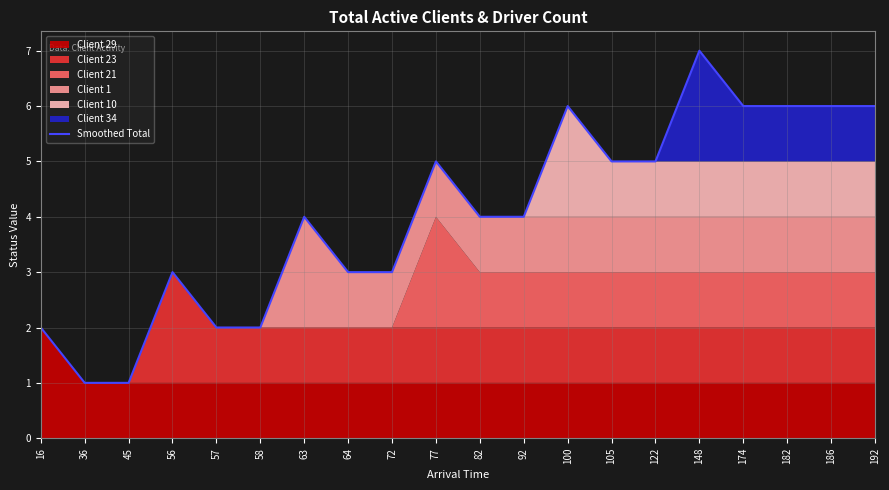

Which category has the highest value across all series?

148